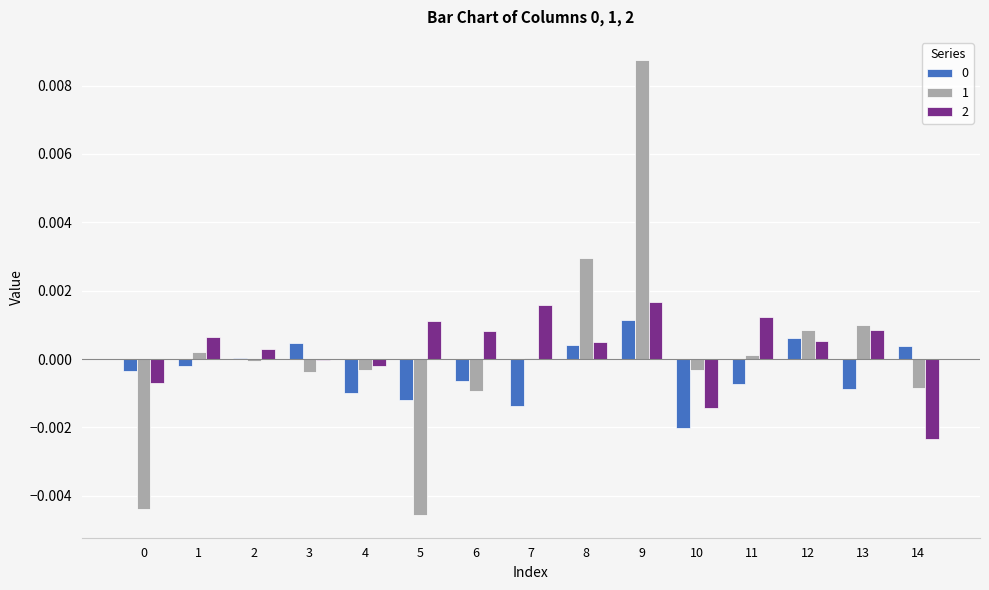

Is the value of 0 at 1 greater than the value of 1 at 14?

Yes